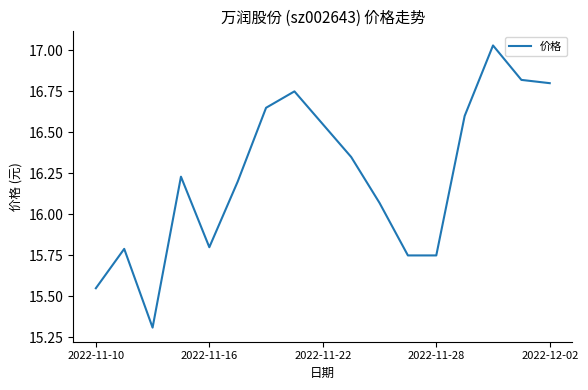

What is the smallest value displayed?

15.3